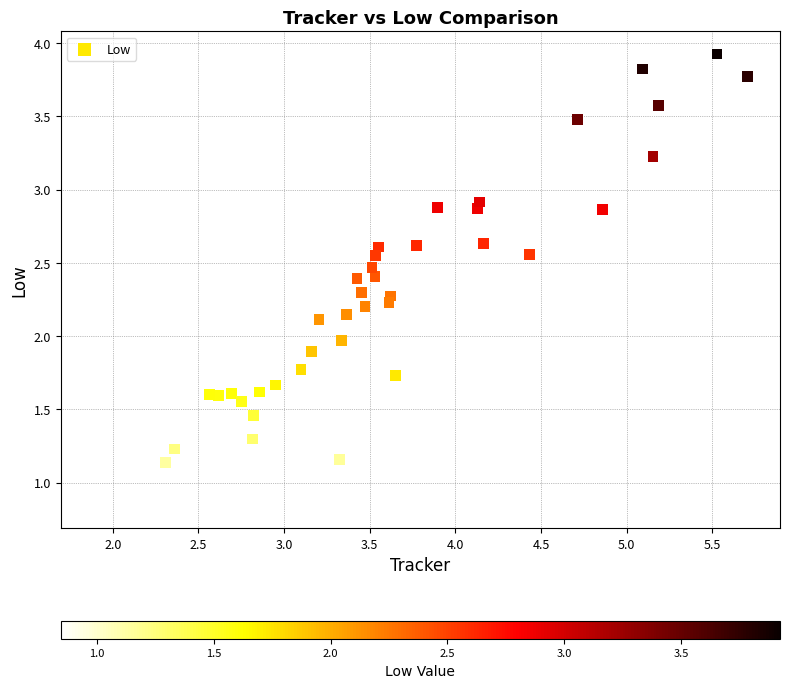

What is the range of Y values (max minus min)?

3.1